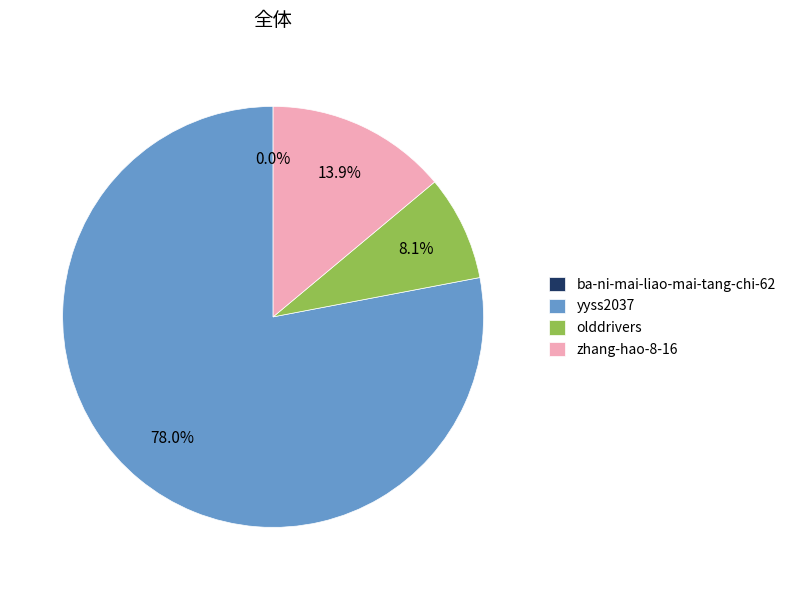

Between olddrivers and yyss2037, which is larger?

yyss2037